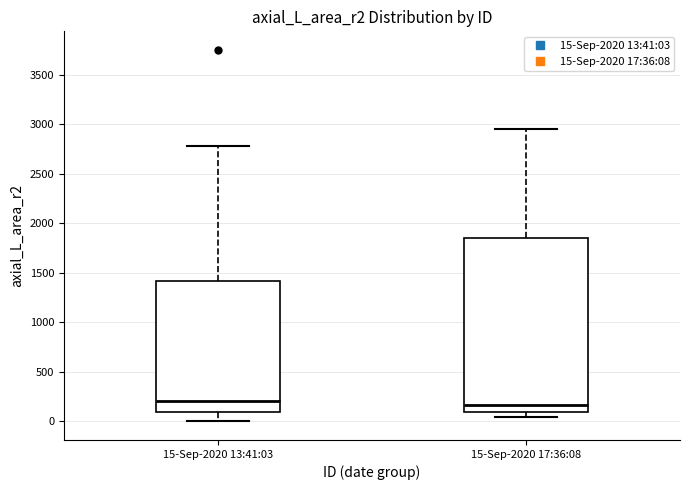

Reading left to right, read every box against the y-axis: the position of its median line, the range the box covers, and the ends of its whiskers. The values are not printed on the chart, so give them approximately, as read against the axis.

15-Sep-2020 13:41:03: median 200, box 100 to 1400, whiskers 0 to 2800
15-Sep-2020 17:36:08: median 150, box 100 to 1850, whiskers 50 to 2950